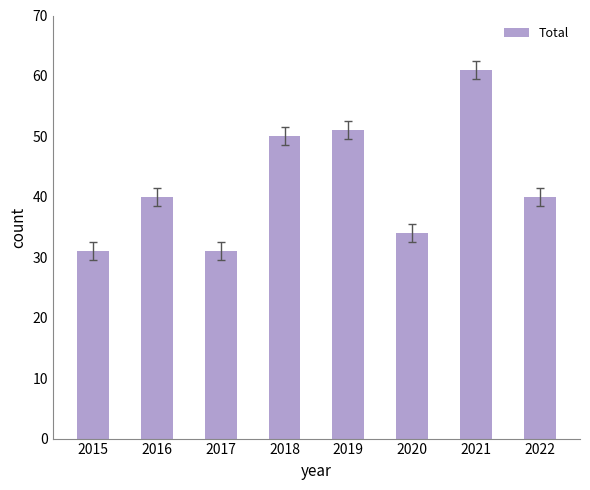

At which label is the value closest to 46?

2018